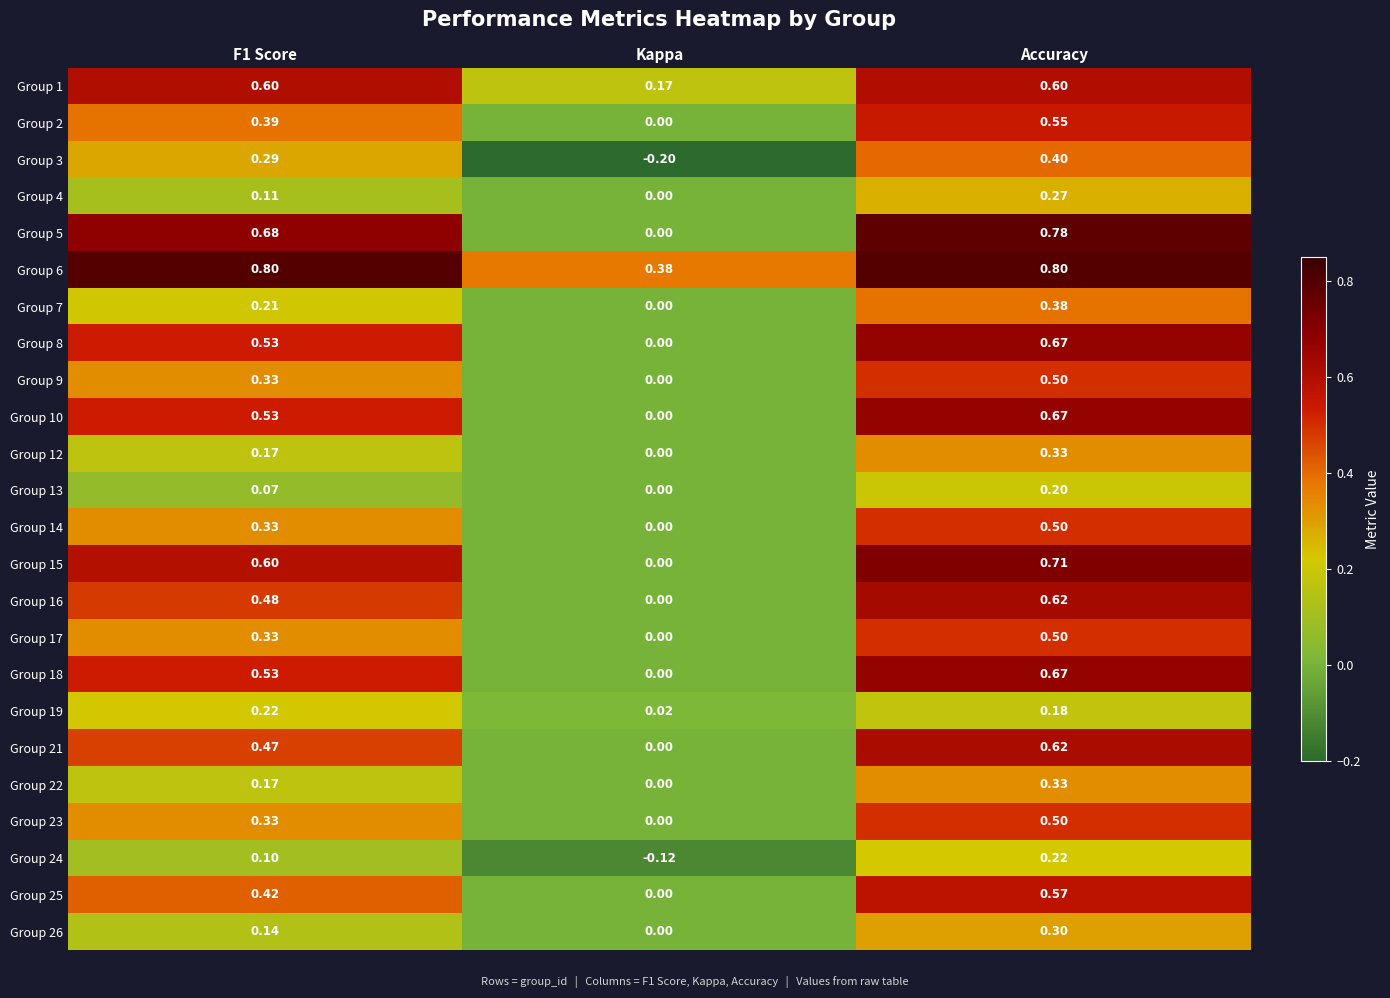

At how many categories does at least one series exceed 0?

3